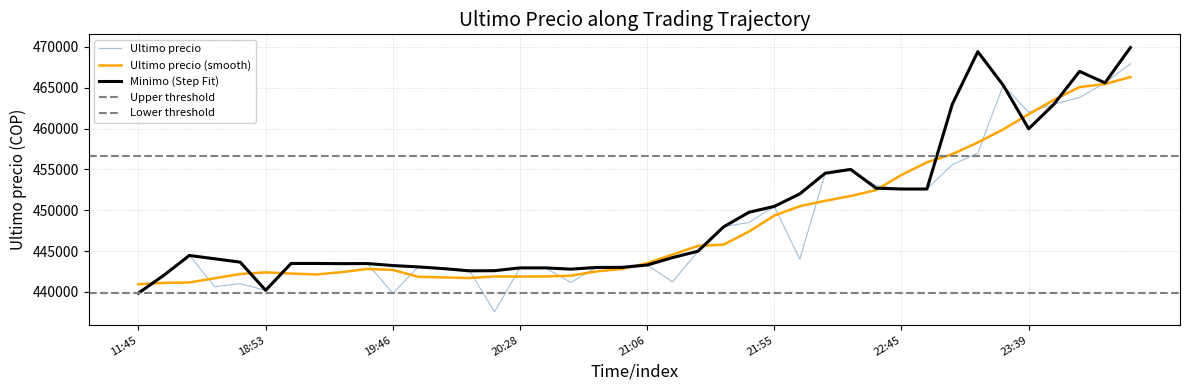

Which series ends up on top after the final intersection of Ultimo precio and Minimo?

Minimo